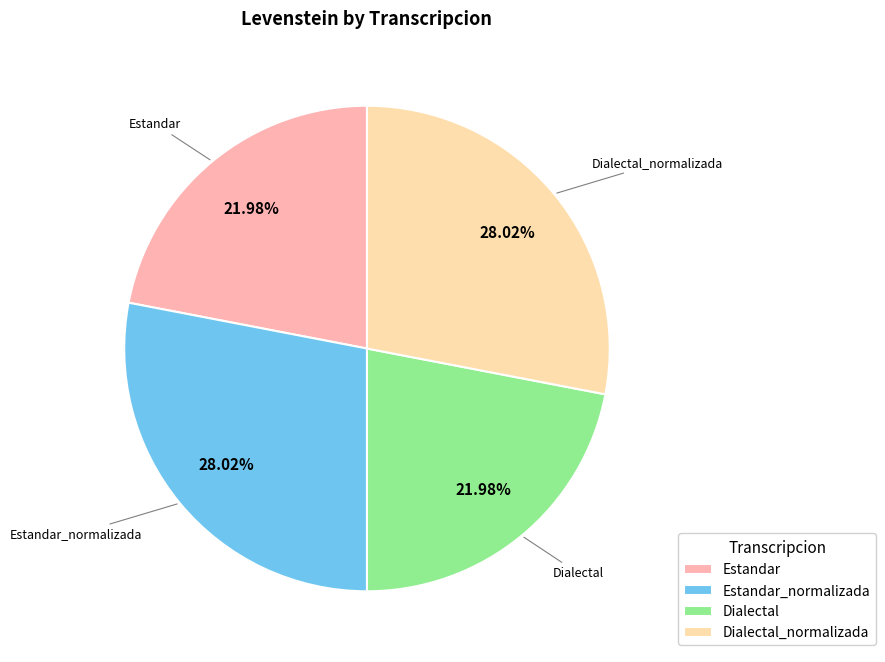

Is there a majority slice in this chart?

No